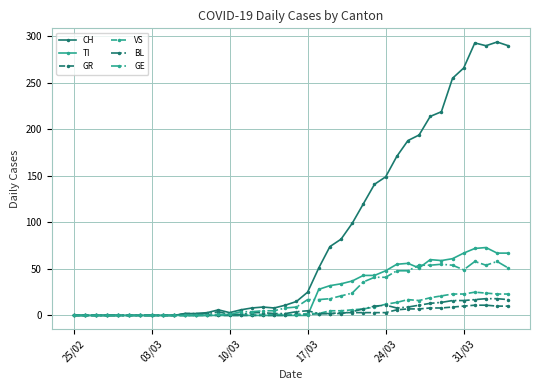

What is the value of the CH point at the 16th from the left?

6